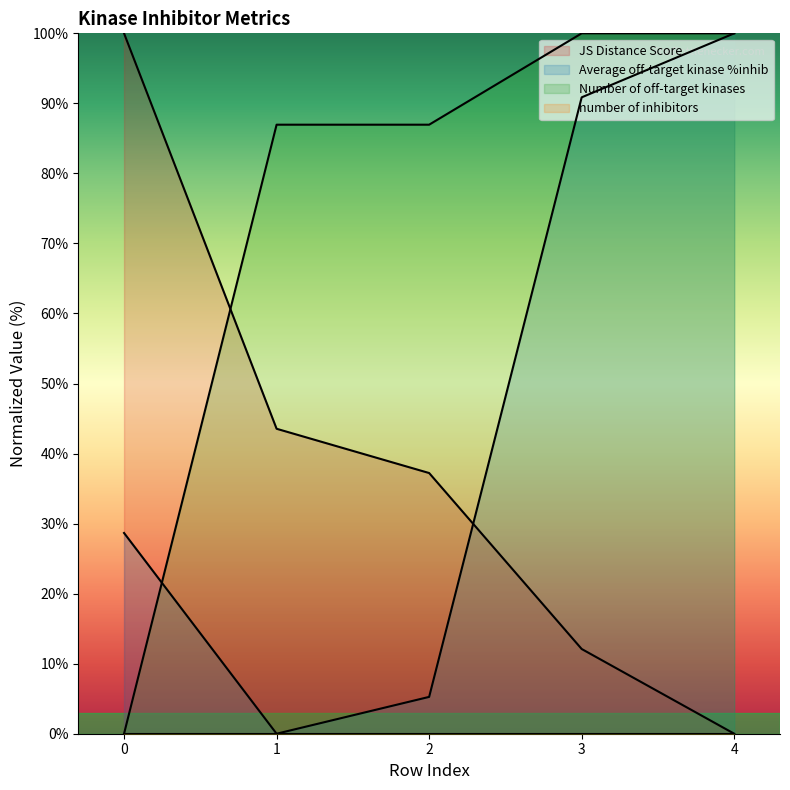

Which series has the widest spread of values?

JS Distance Score